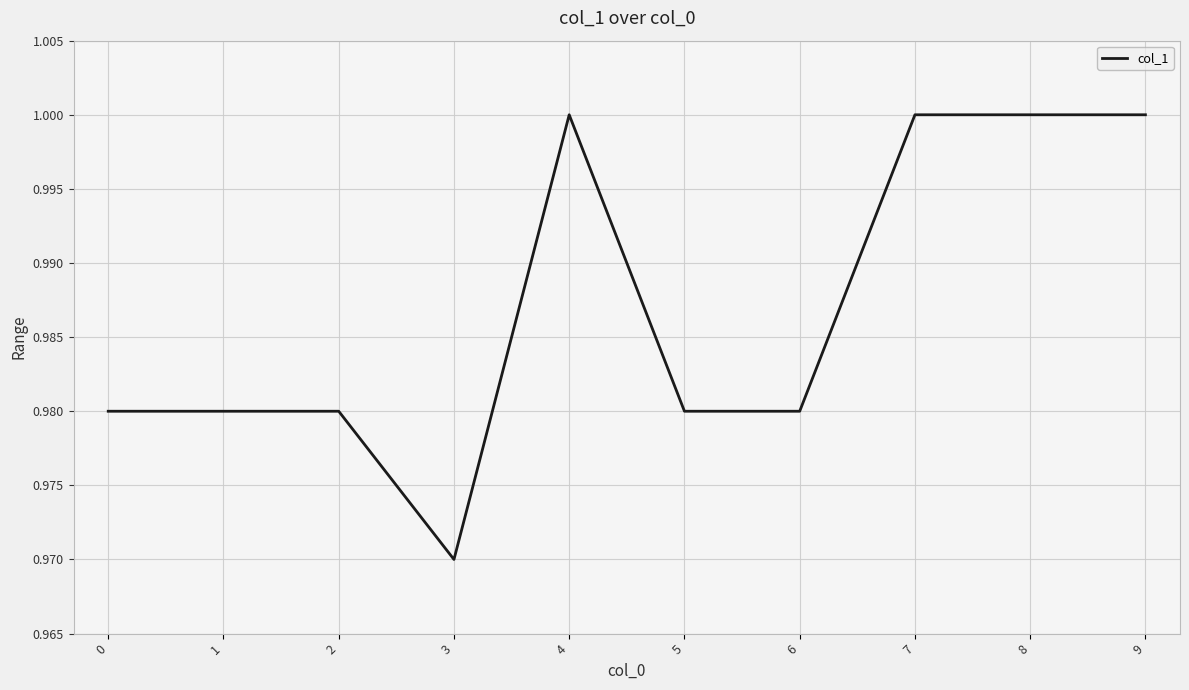

Does the chart have visible grid lines?

Yes